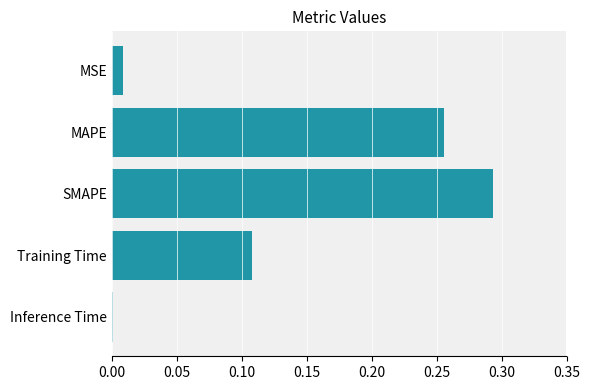

True or false: the data shows 0.0 at Training Time.

False